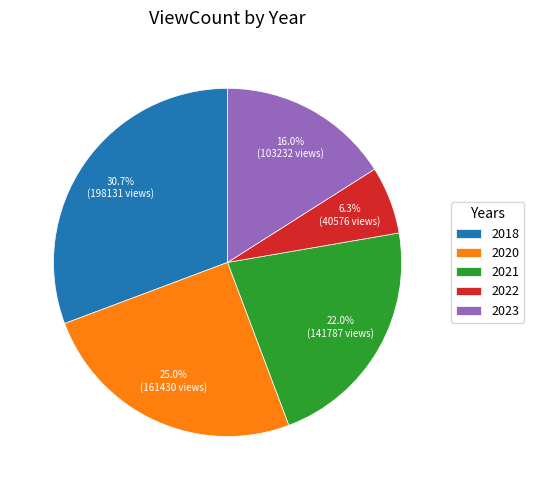

Is there any slice that represents more than half of the pie?

No